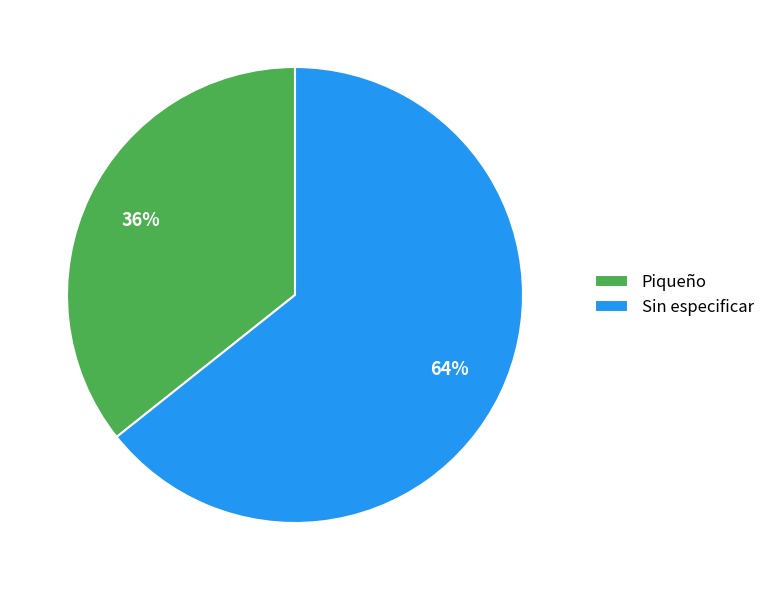

Which slice is the smallest?

Piqueño